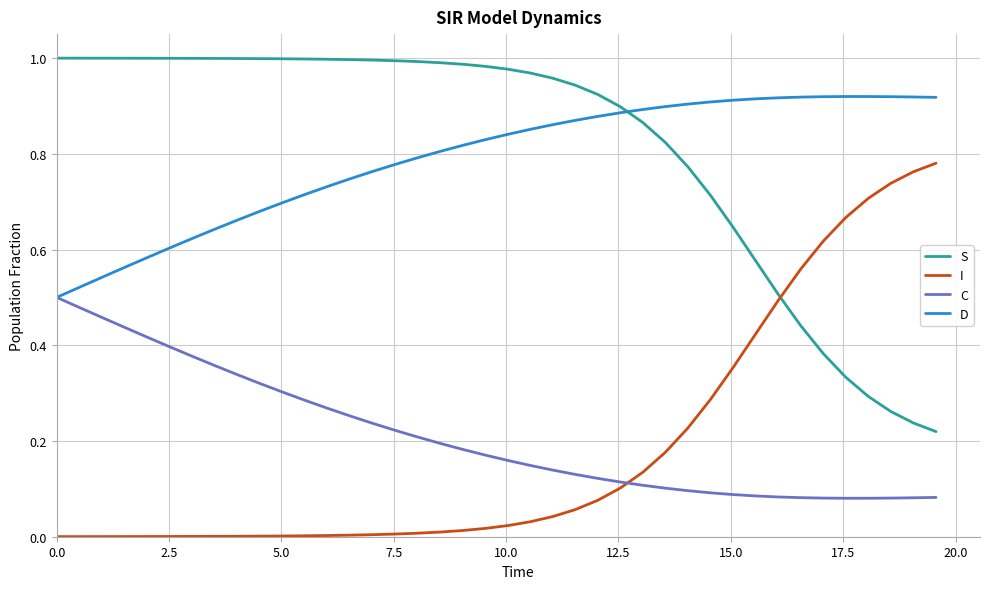

True or false: S and C cross at least once.

False